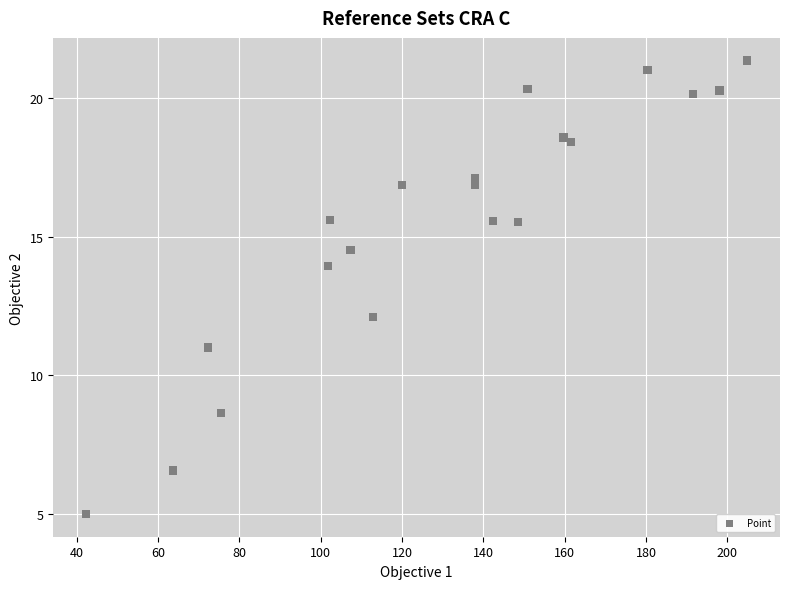

What is the range of X values (max minus min)?

162.4